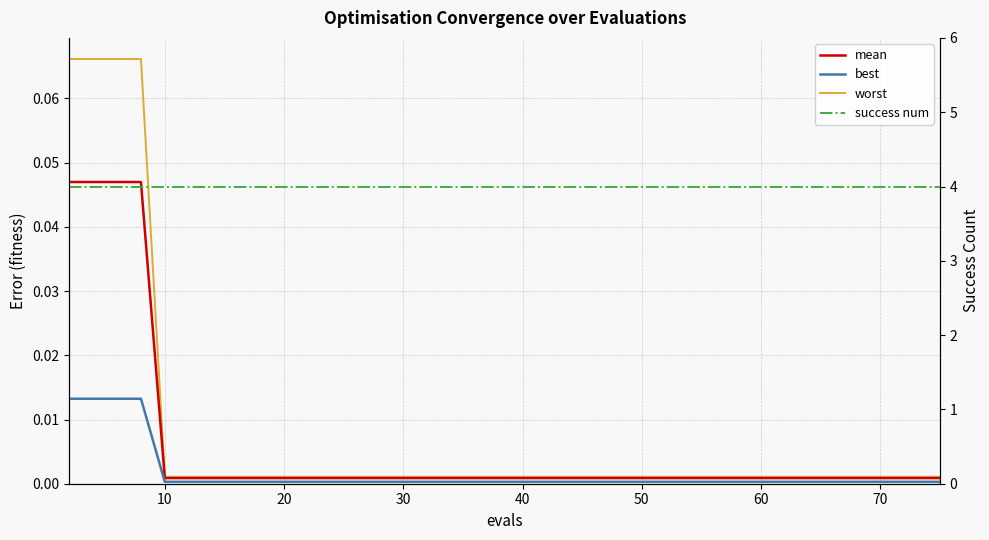

Where is worst nearest to the value 0?

10